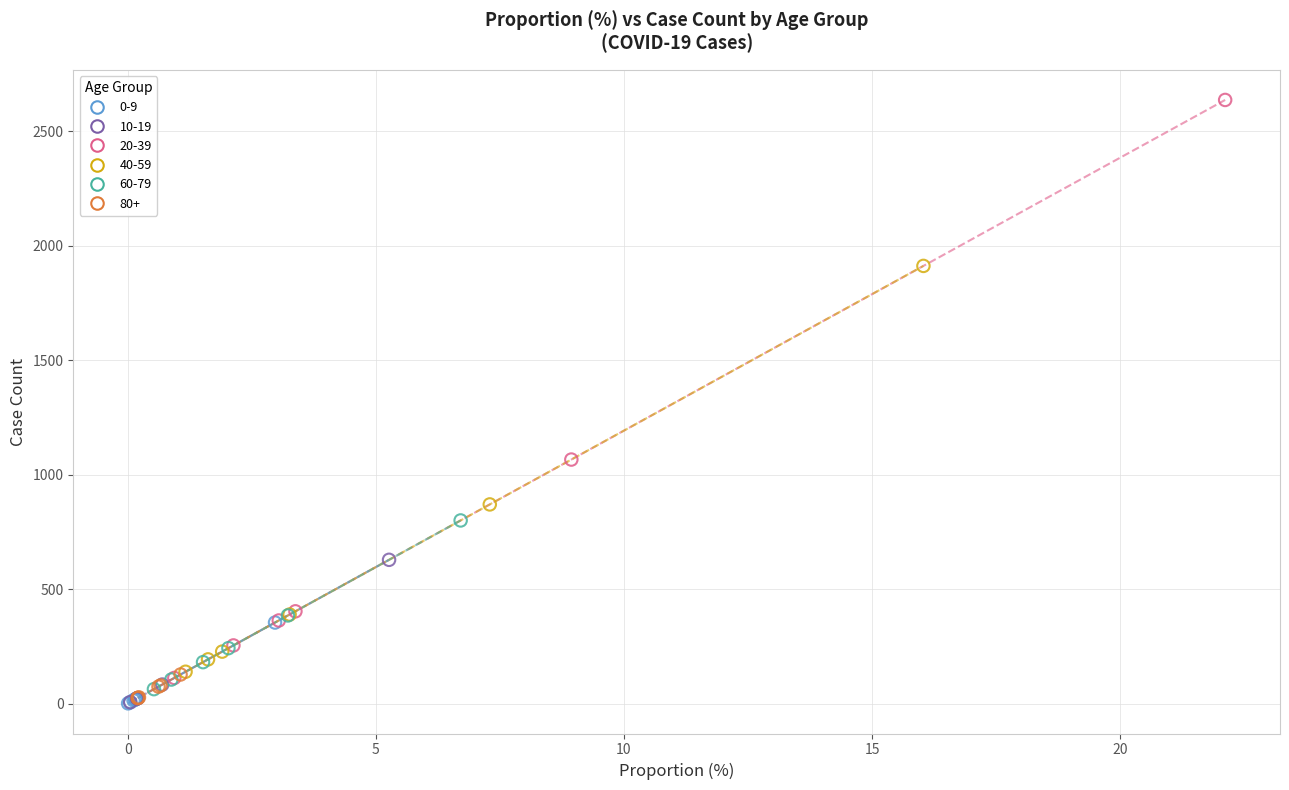

Which series reaches the maximum Y coordinate?

20-39